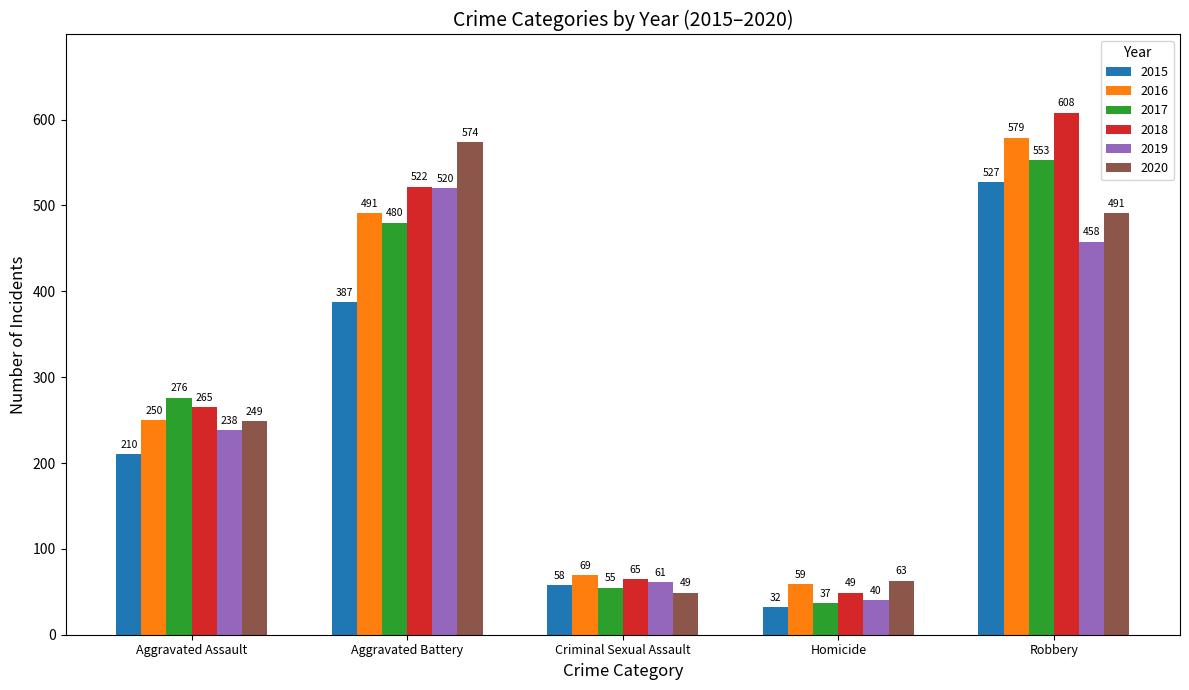

Rank the categories by 2017 value from highest to lowest.

Robbery, Aggravated Battery, Aggravated Assault, Criminal Sexual Assault, Homicide